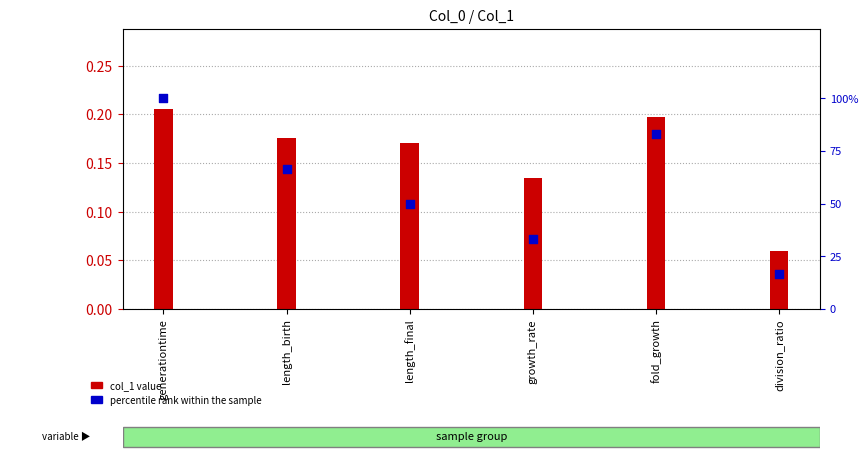

Which series reaches the maximum Y coordinate?

percentile rank within the sample